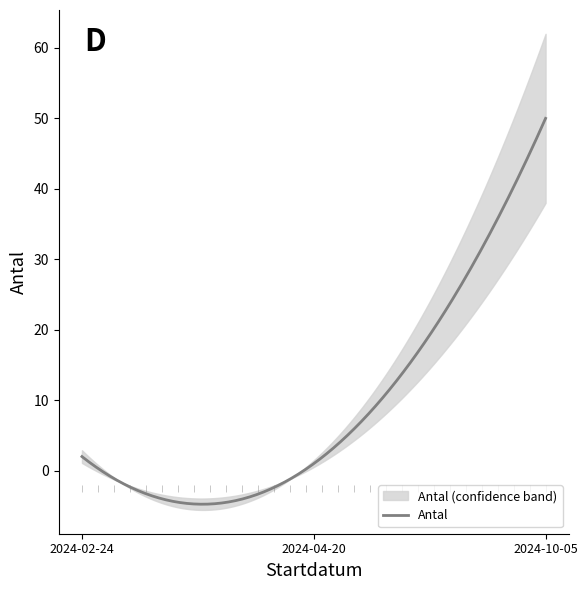

What is the minimum value for Antal?

-4.8